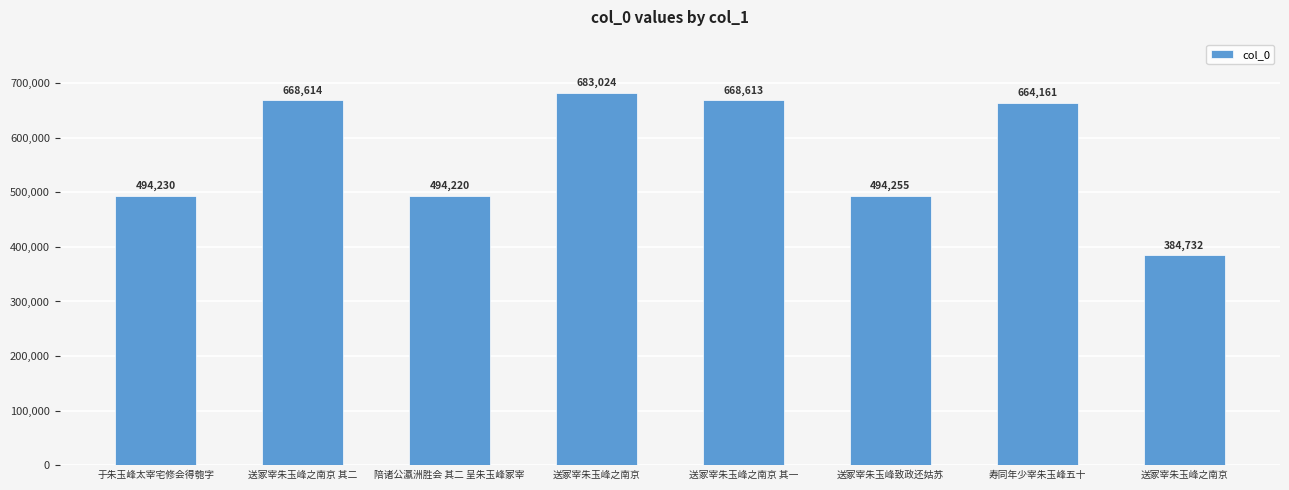

How many data points are less than 664161?

4